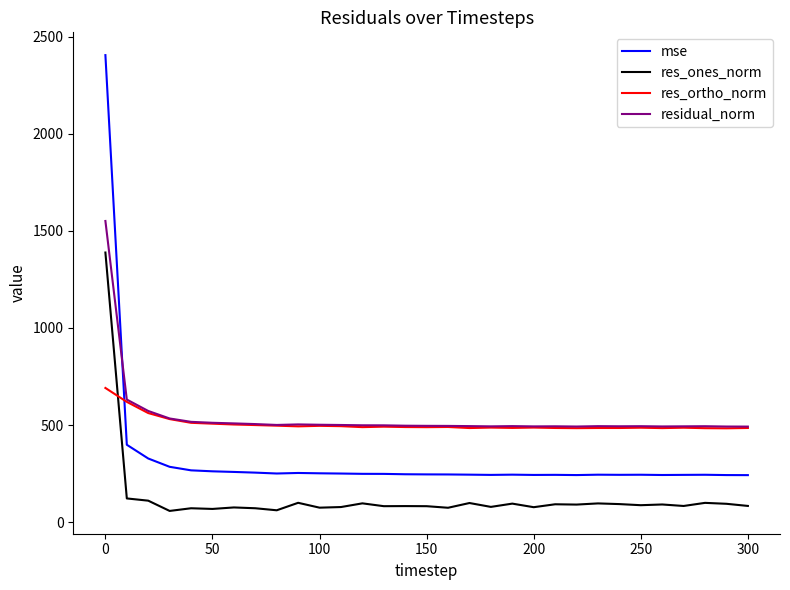

Which series has the largest range (max minus min)?

mse